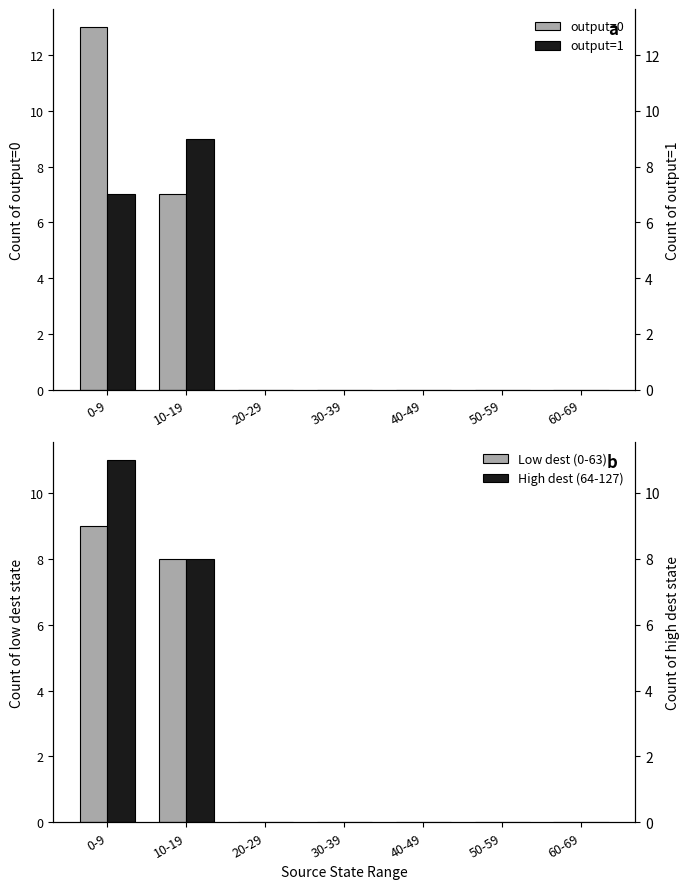

What position from the left is 60-69?

7